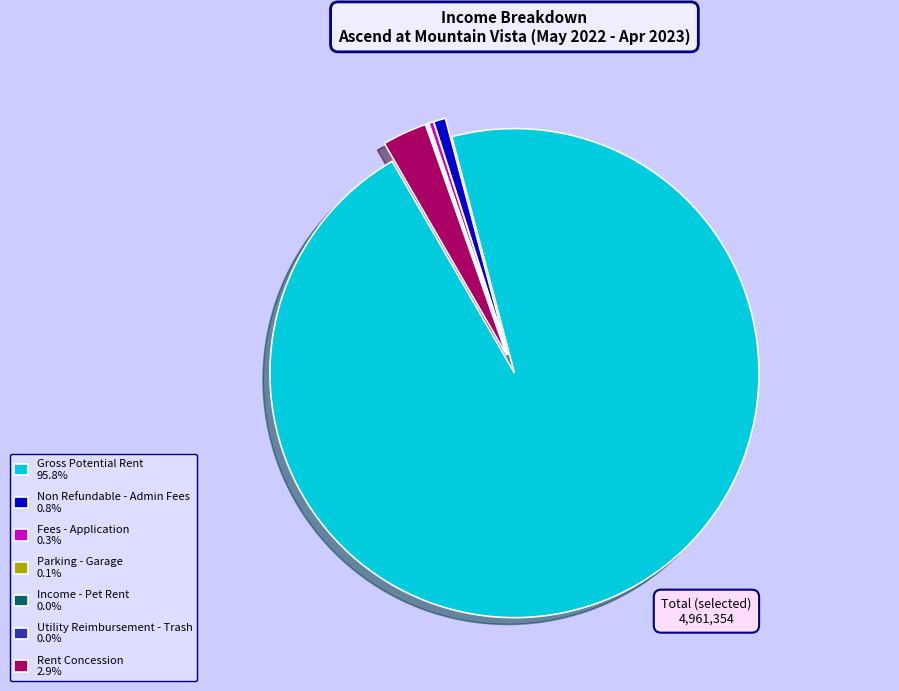

Combined, do Rent Concession and Non Refundable - Admin Fees account for over 50%?

No